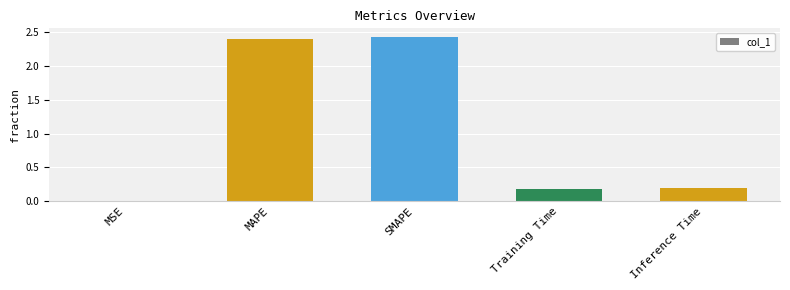

Between MSE and Training Time, which is larger?

Training Time